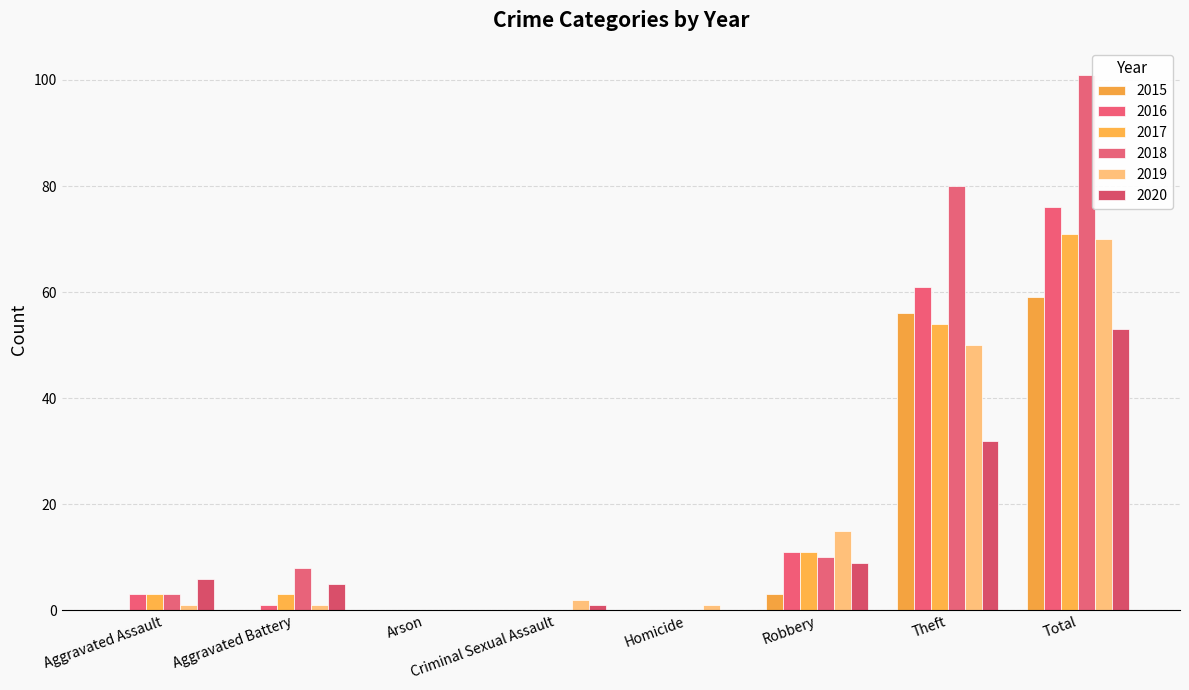

At which label does 2016 reach its minimum?

Arson